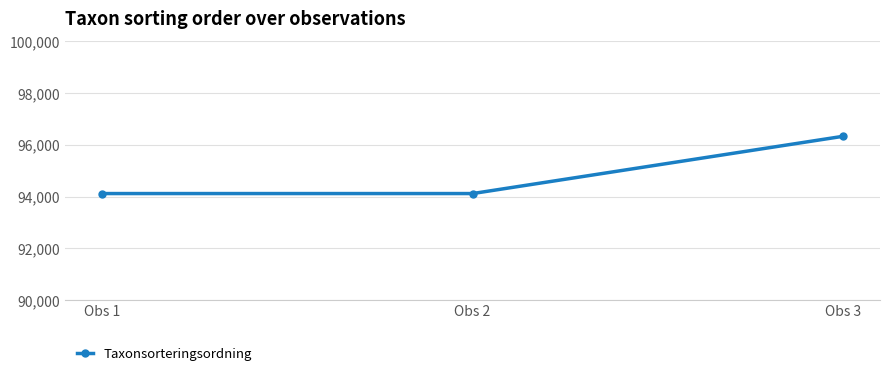

How many categories are shown in the chart?

3